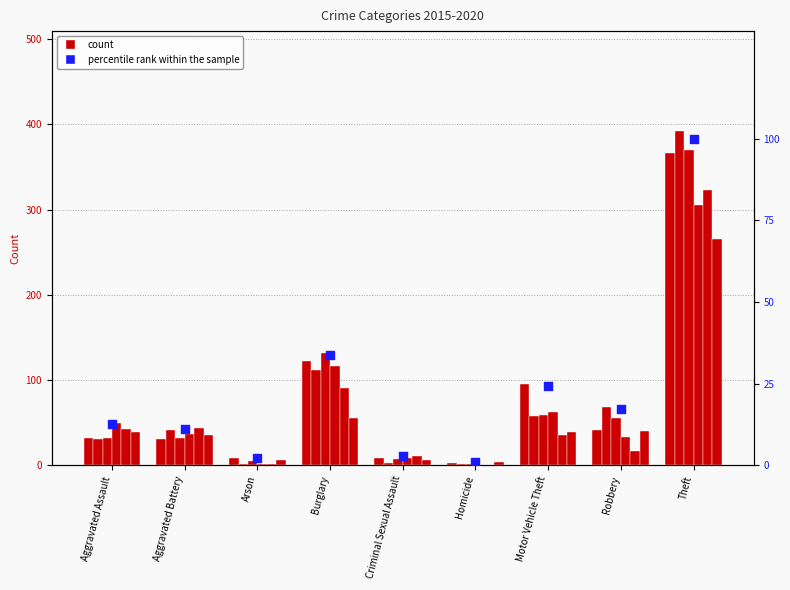

Approximately how many times larger is the value at Theft compared to Homicide?

98.0